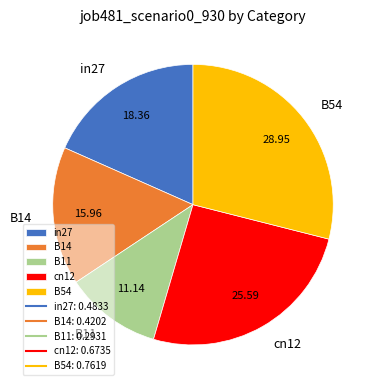

Rank the categories by value from lowest to highest.

B11, B14, in27, cn12, B54